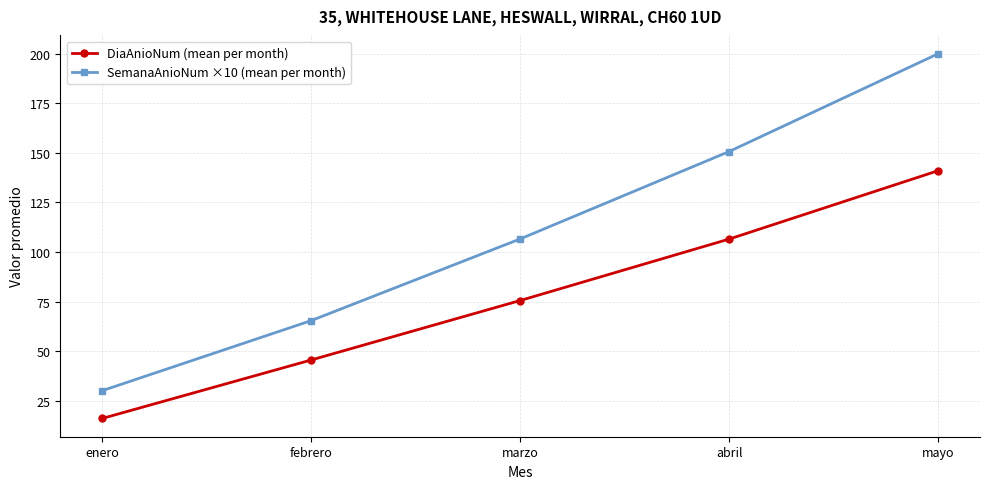

List the series in order of their overall mean, lowest first.

DiaAnioNum (mean per month), SemanaAnioNum ×10 (mean per month)